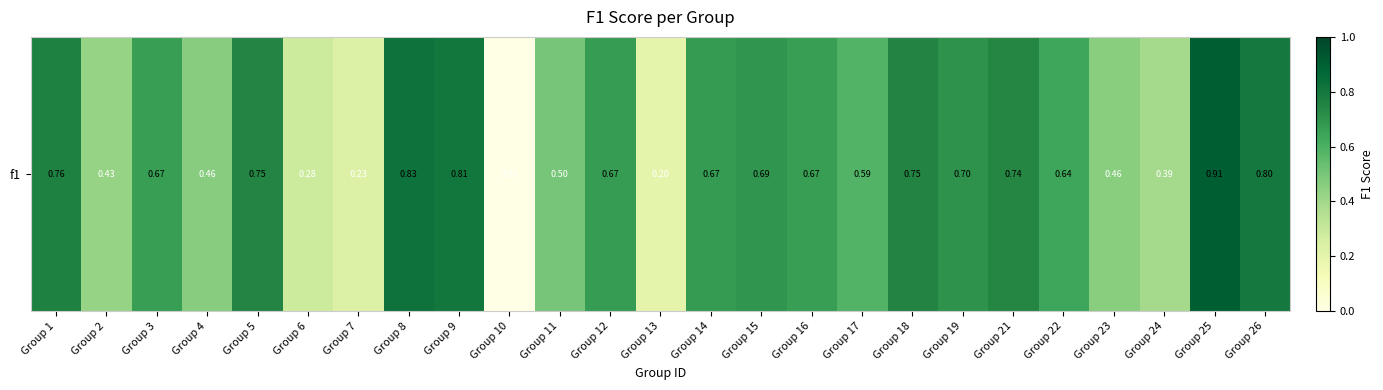

Reading right to left, list all the values displayed in this chart.

0.8	0.9	0.4	0.5	0.6	0.7	0.7	0.8	0.6	0.7	0.7	0.7	0.2	0.7	0.5	0.0	0.8	0.8	0.2	0.3	0.7	0.5	0.7	0.4	0.8